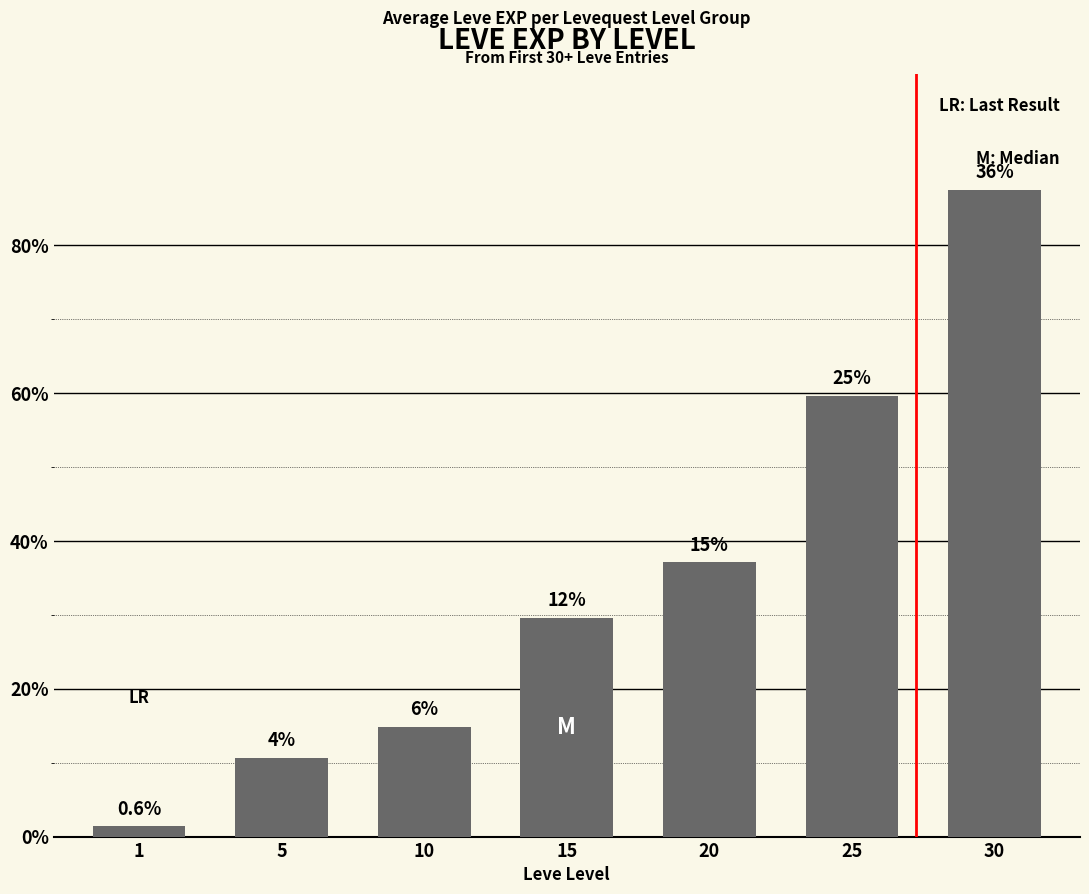

Between 10 and 30, which is larger?

30